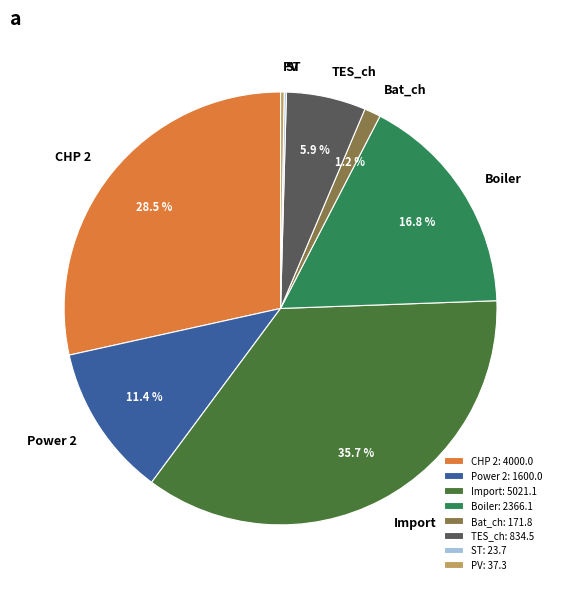

Approximately how many times larger is the value at TES_ch compared to Boiler?

0.4